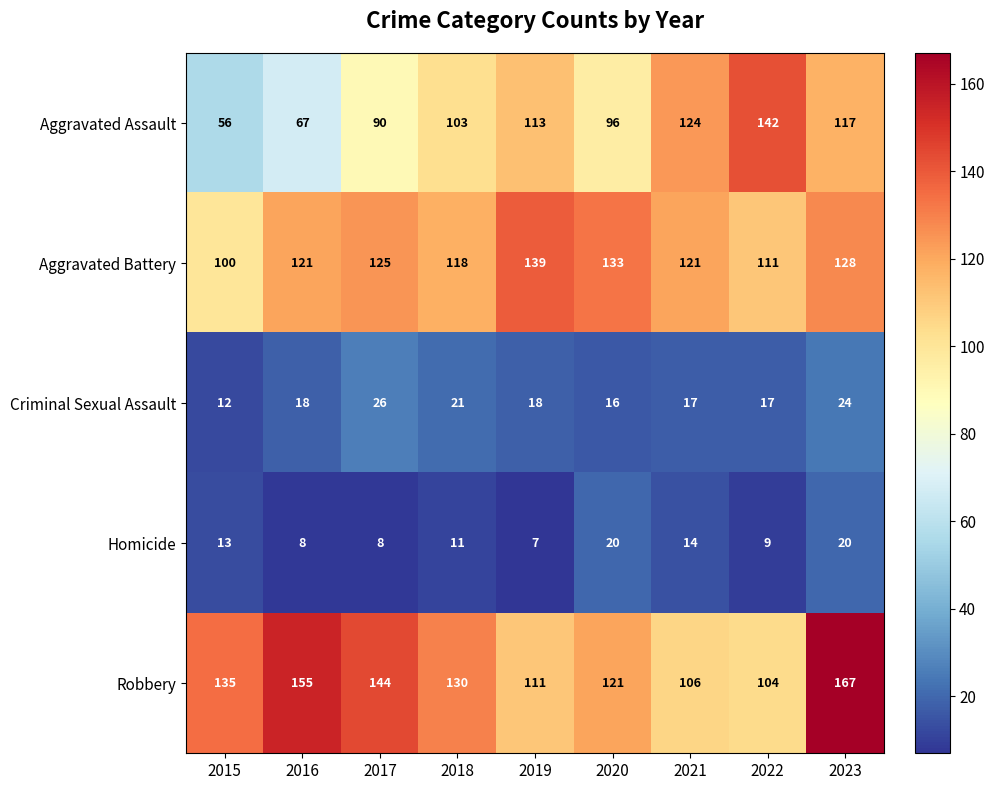

Which series has the largest total across all categories?

Robbery